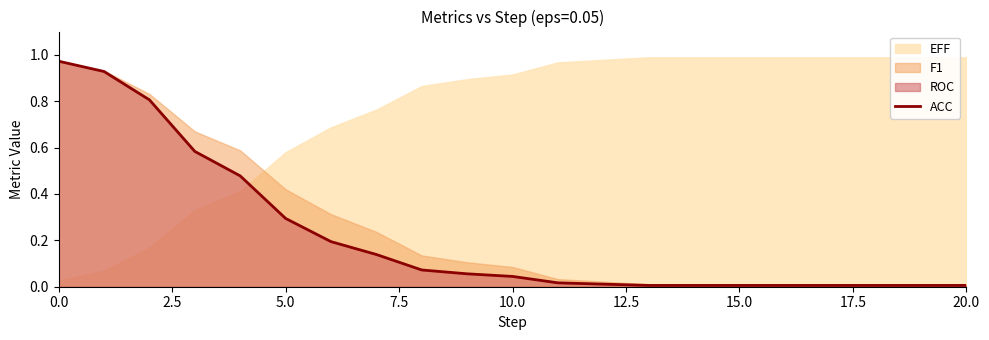

What is the label of the 8th point from the right?

13